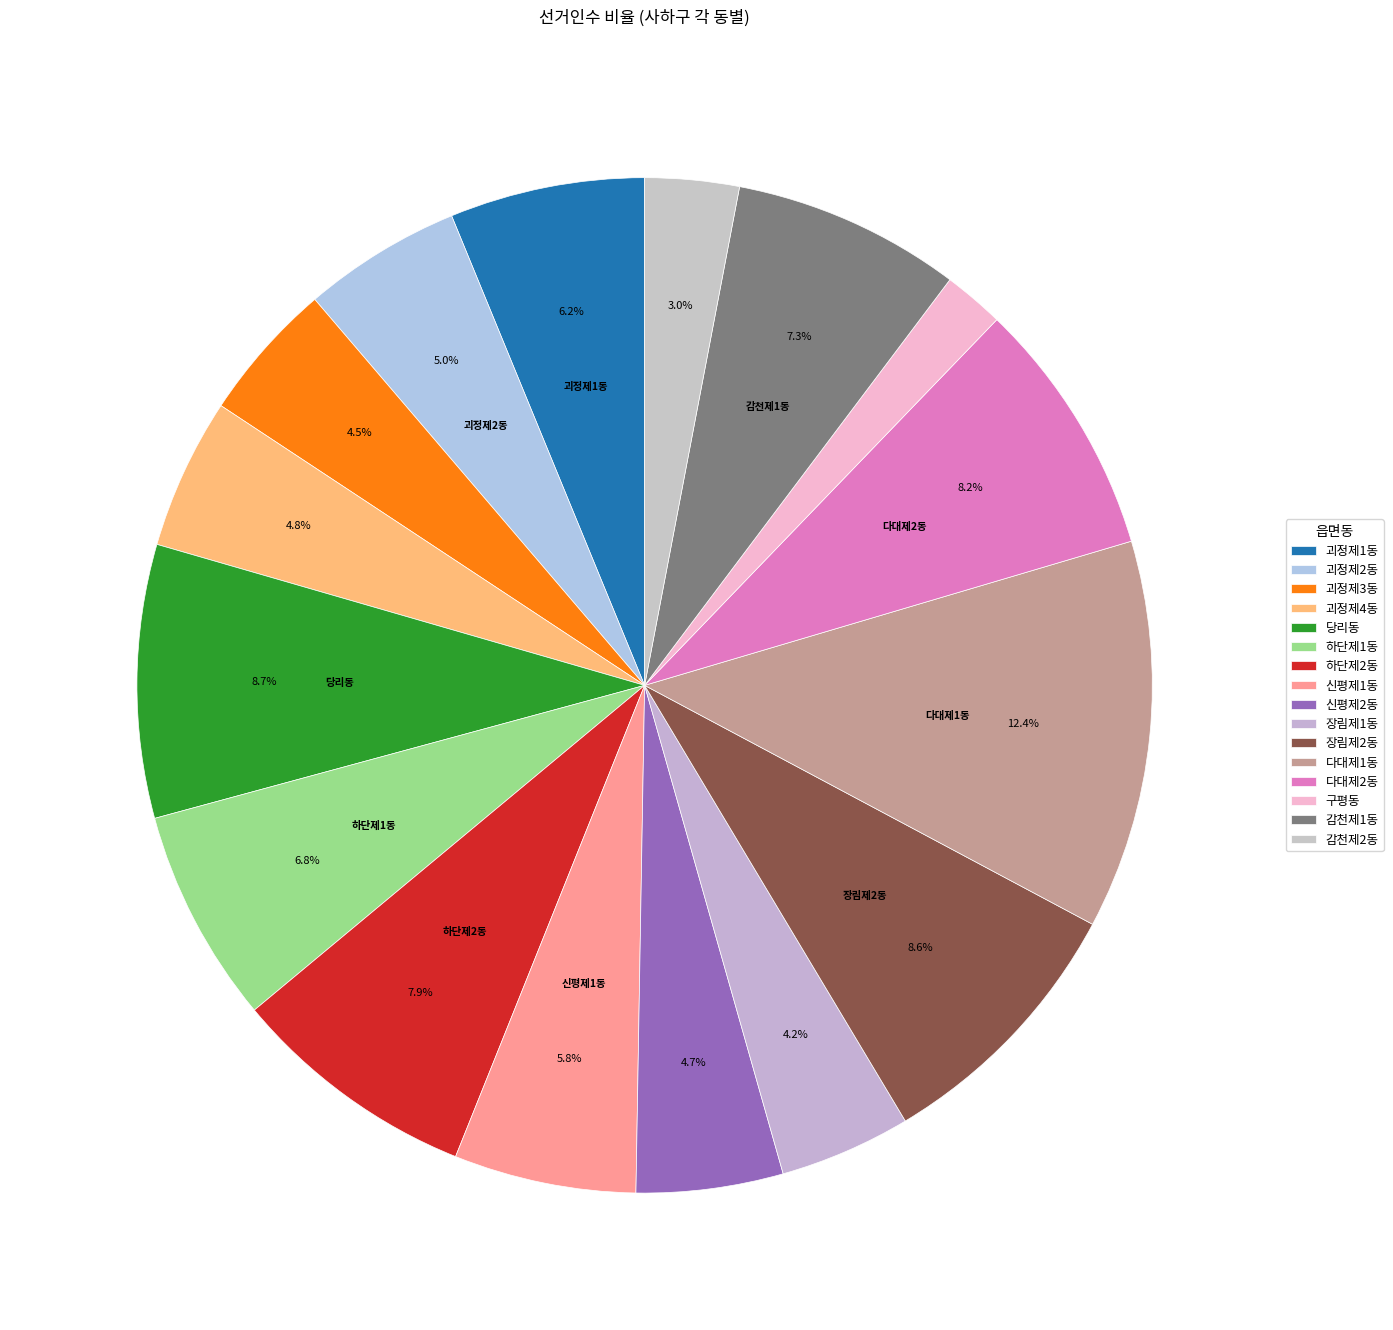

What is the largest slice in the pie chart?

다대제1동